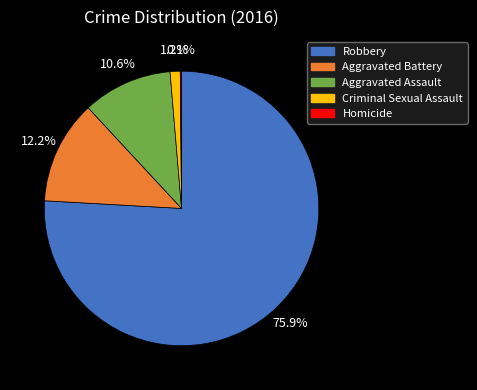

What is the total percentage of Aggravated Assault and Aggravated Battery?

22.8%